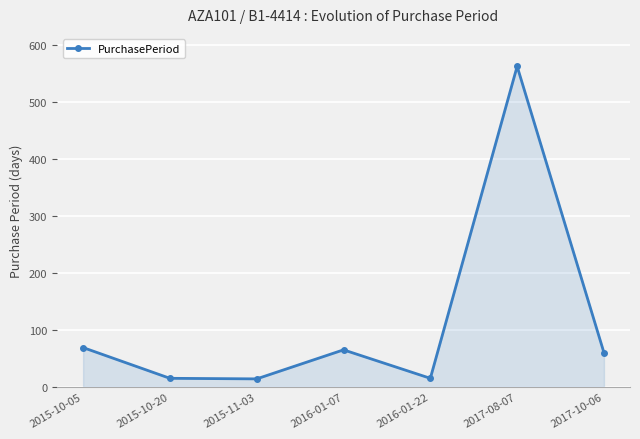

What is the greatest value displayed?

563